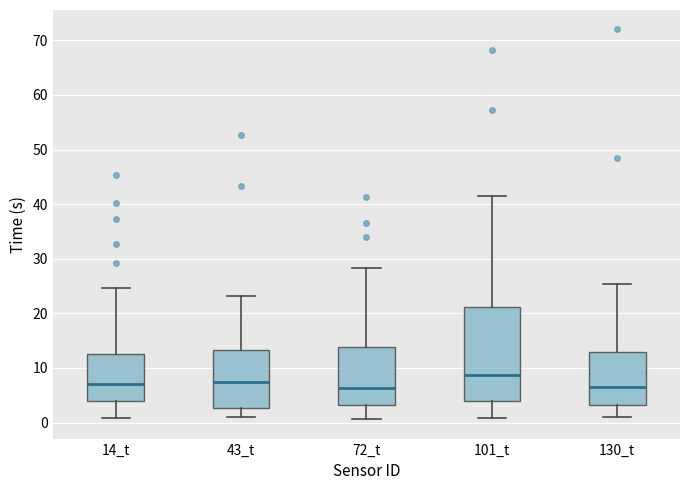

Reading left to right, read every box against the y-axis: the position of its median line, the range the box covers, and the ends of its whiskers. The values are not printed on the chart, so give them approximately, as read against the axis.

14_t: median 7, box 4 to 13, whiskers 1 to 25
43_t: median 7, box 3 to 13, whiskers 1 to 23
72_t: median 6, box 3 to 14, whiskers 1 to 28
101_t: median 9, box 4 to 21, whiskers 1 to 41
130_t: median 7, box 3 to 13, whiskers 1 to 25